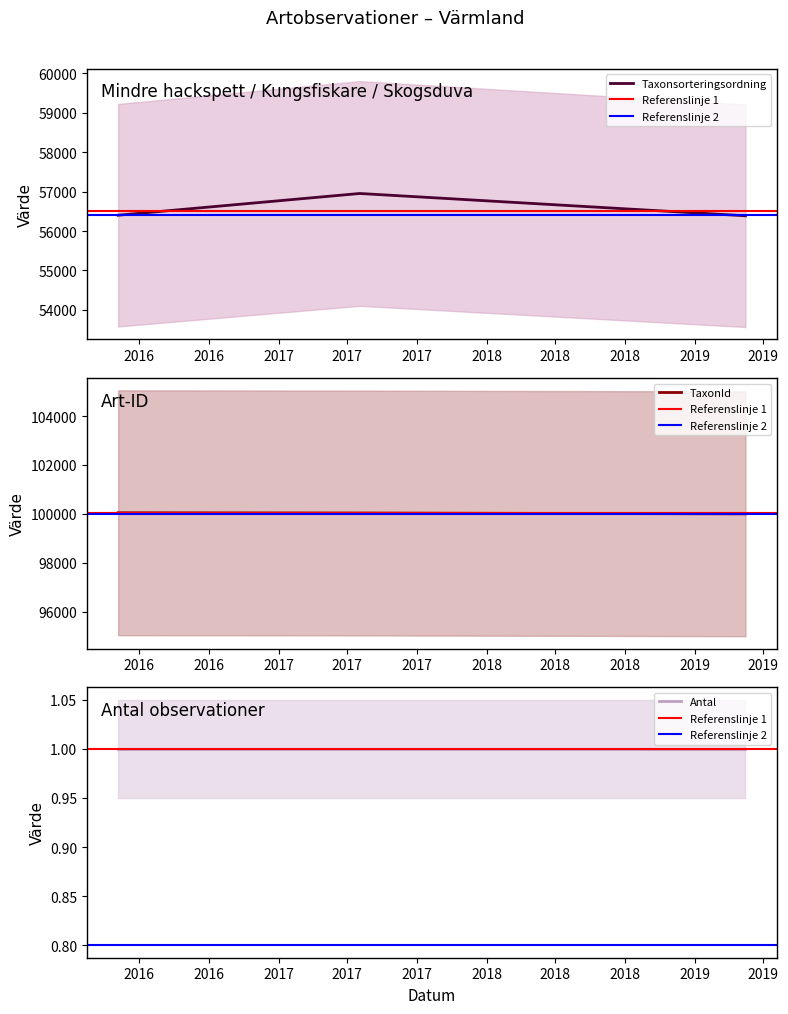

How many values in the TaxonId series are below 100038?

1